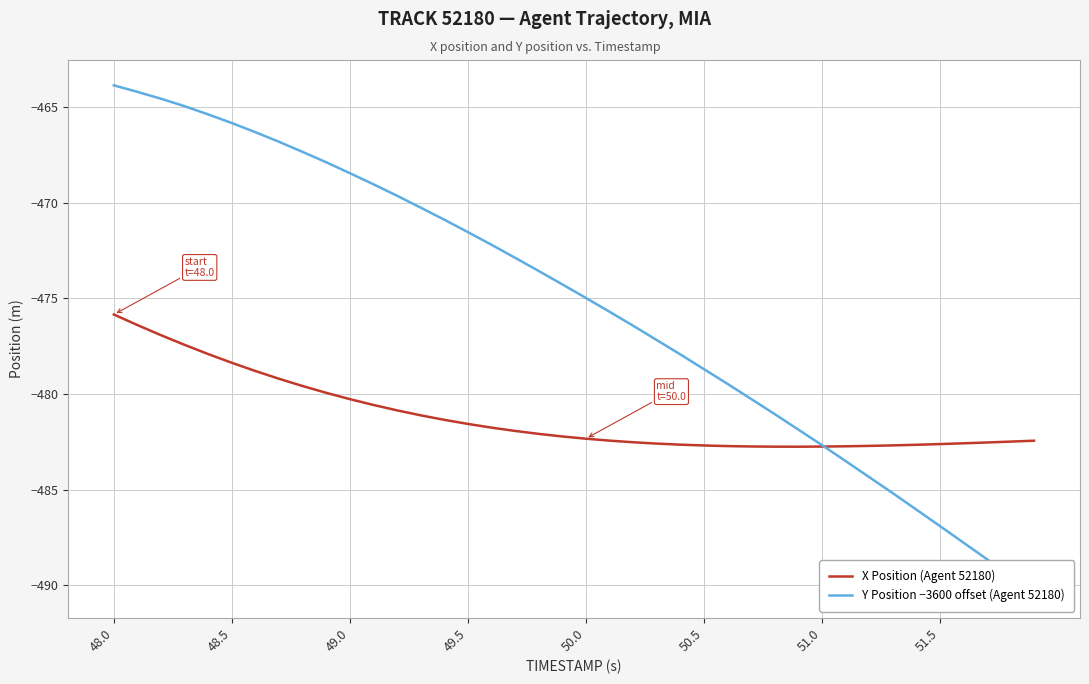

What is the difference between the maximum and minimum values in the X Position (Agent 52180) series?

6.9